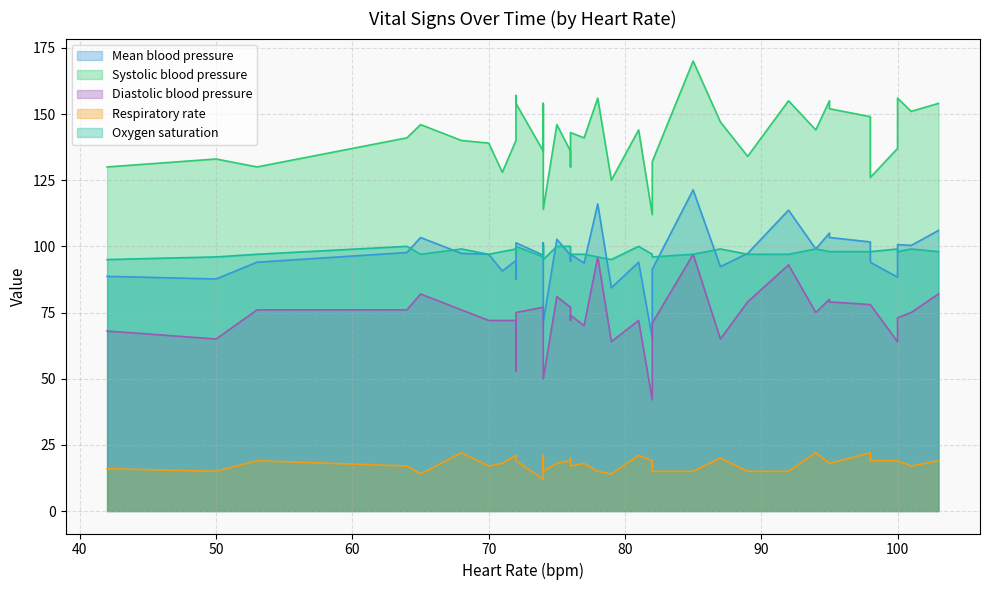

What is the difference between the highest and lowest values at 65?

132.0